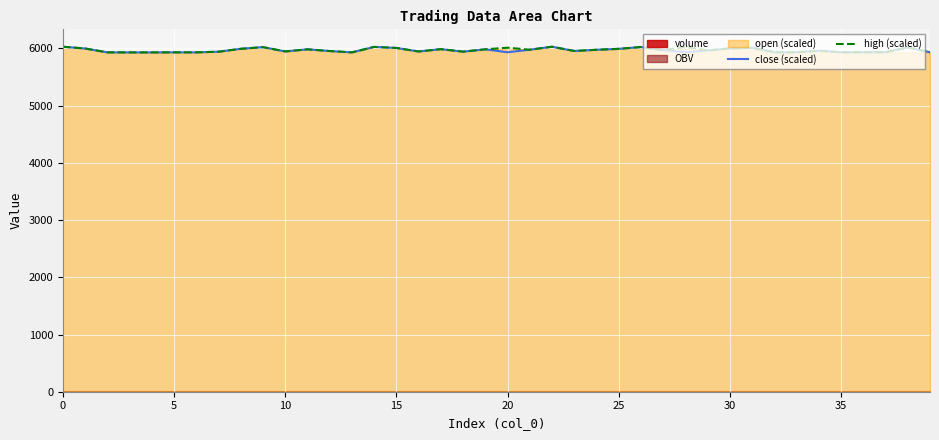

Reading left to right, what are all the values shown in this chart?

close (scaled): 6029.0	5998.0	5931.0	5930.0	5930.0	5931.0	5931.0	5942.0	5993.0	6022.0	5947.0	5984.0	5954.0	5930.0	6026.0	6008.0	5946.0	5987.0	5943.0	5984.0	5932.0	5977.0	6029.0	5955.0	5976.0	5992.0	6024.0	5971.0	5932.0	5965.0	5999.0	6012.0	5932.0	5932.0	5959.0	5933.0	5933.0	5933.0	6018.0	5932.0
high (scaled): 6029.0	5998.0	5931.0	5930.0	5930.0	5931.0	5931.0	5942.0	5993.0	6022.0	5947.0	5984.0	5954.0	5931.0	6026.0	6008.0	5946.0	5987.0	5943.0	5984.0	6012.0	5977.0	6029.0	5955.0	5976.0	5992.0	6024.0	5971.0	6024.0	5965.0	5999.0	6012.0	5933.0	5933.0	5959.0	5933.0	5933.0	5933.0	6018.0	5932.0